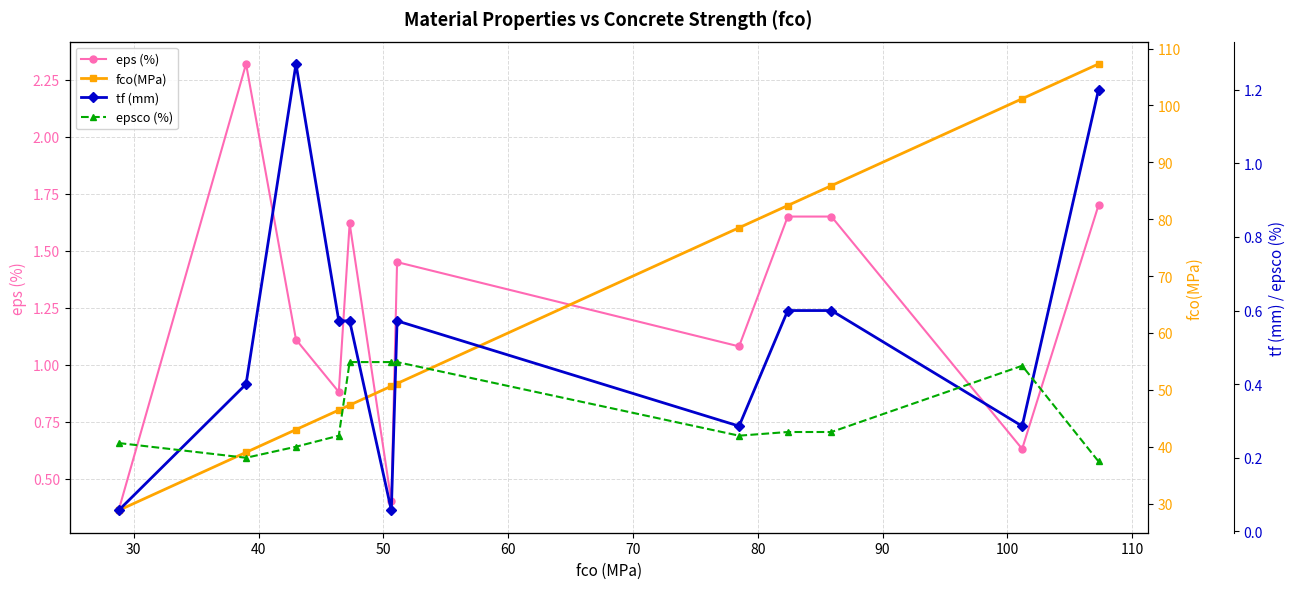

What is the maximum value for eps (%)?

2.3